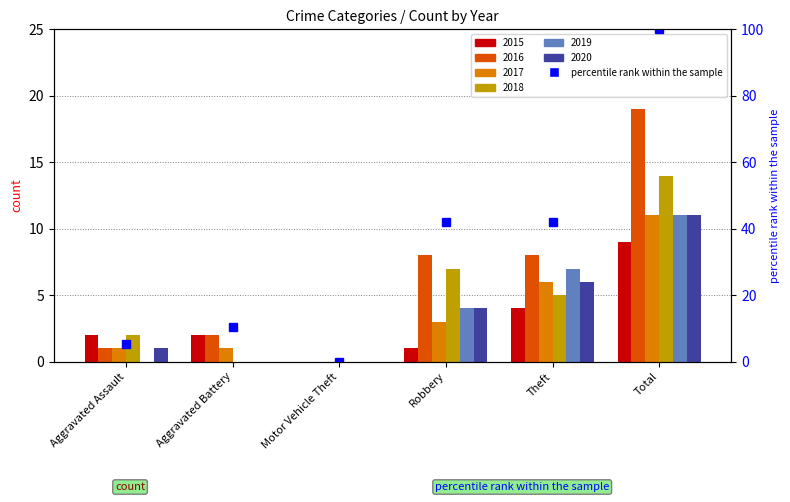

Rank the categories by value from highest to lowest.

Total, Robbery, Theft, Aggravated Battery, Aggravated Assault, Motor Vehicle Theft